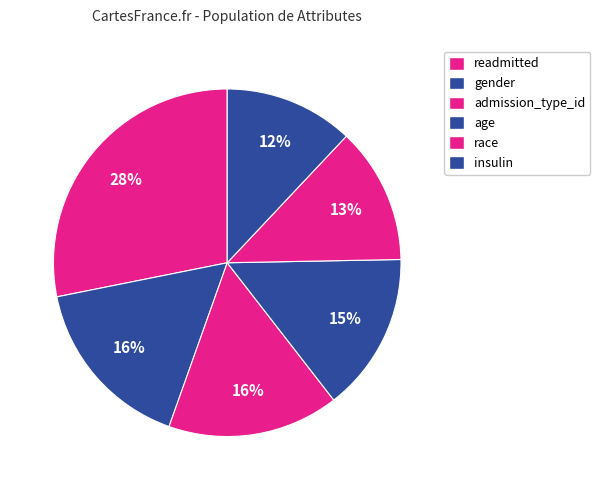

How many slices are in this pie chart?

6